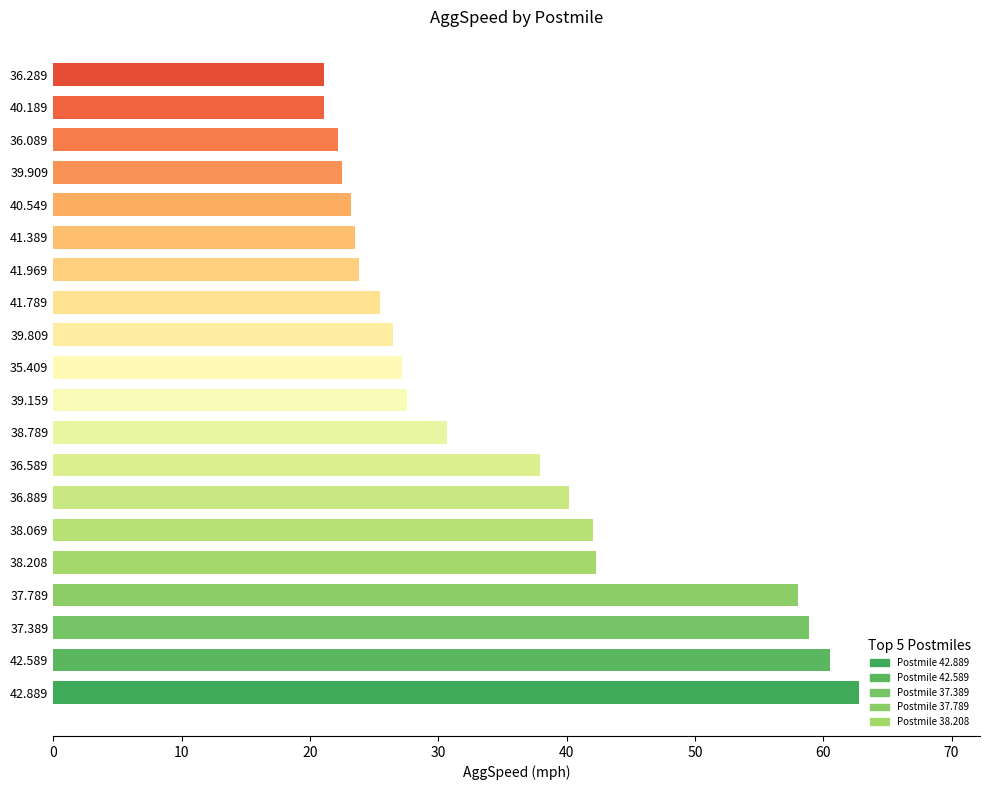

Which category has the highest value across all series?

42.889